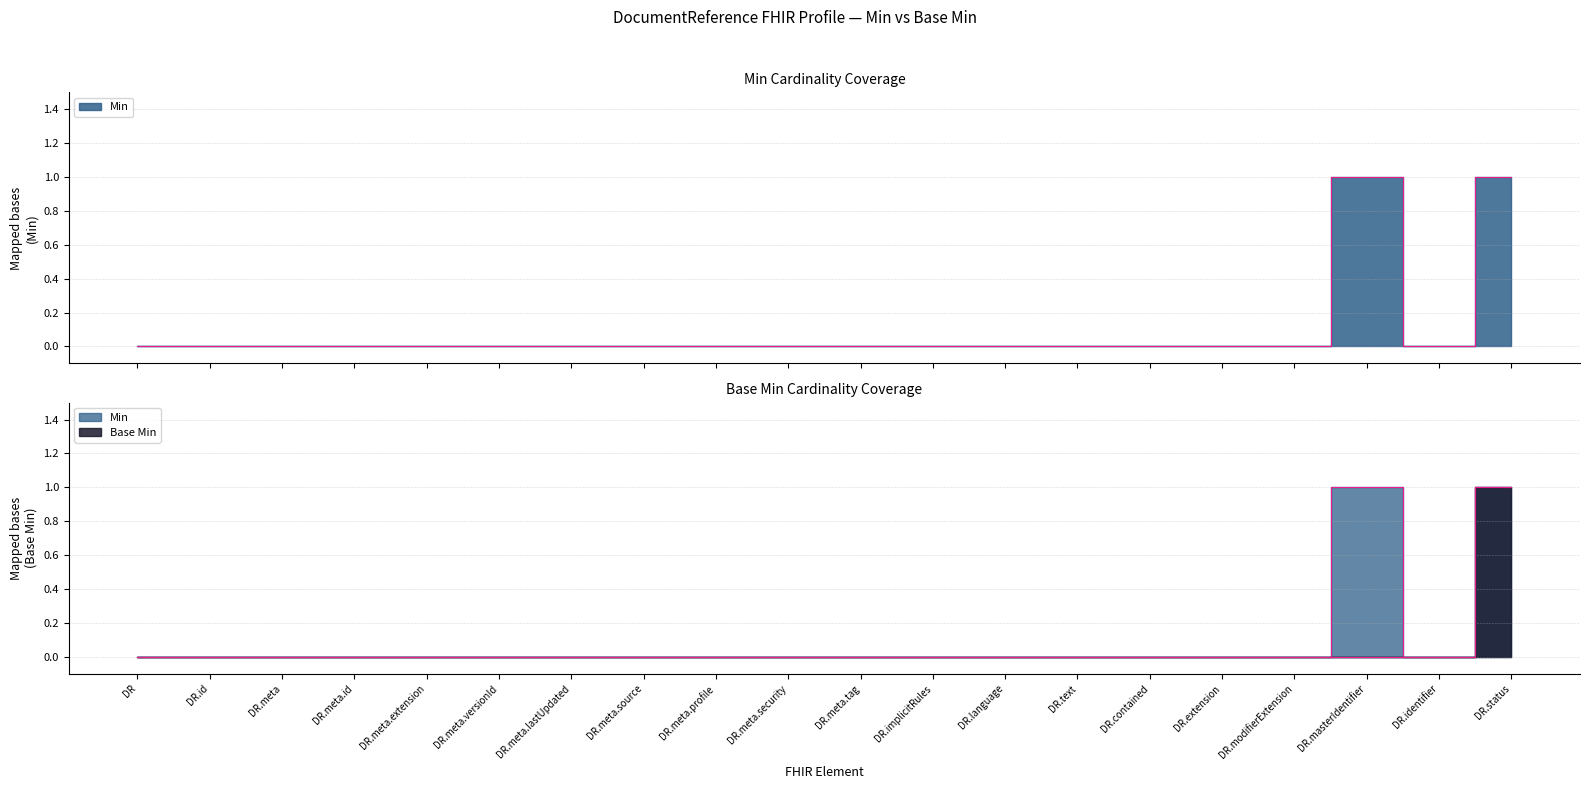

How many lines are shown in the chart?

2